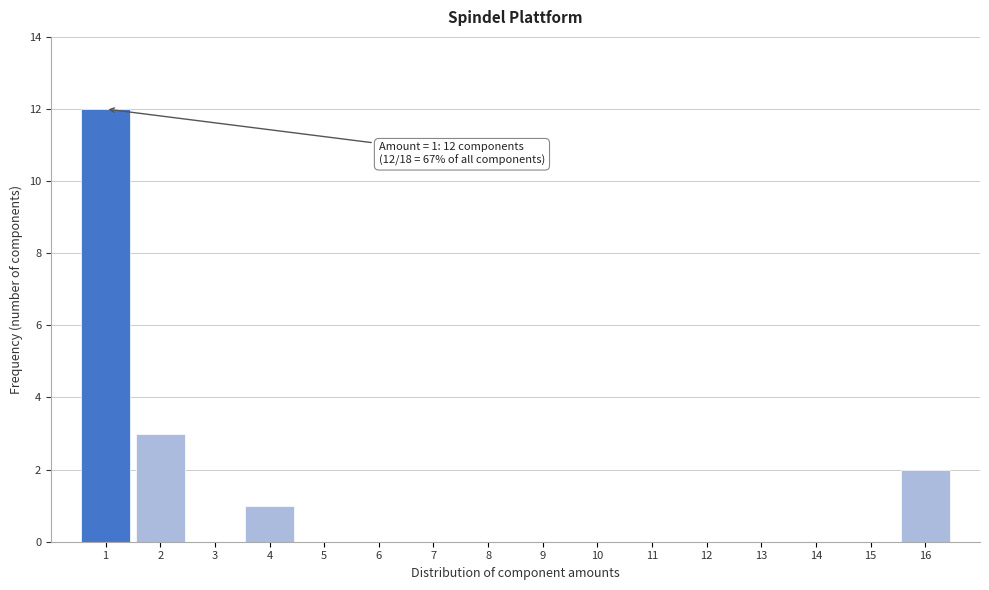

Over which range of the x-axis is the bar tallest?

0.5 to 1.5